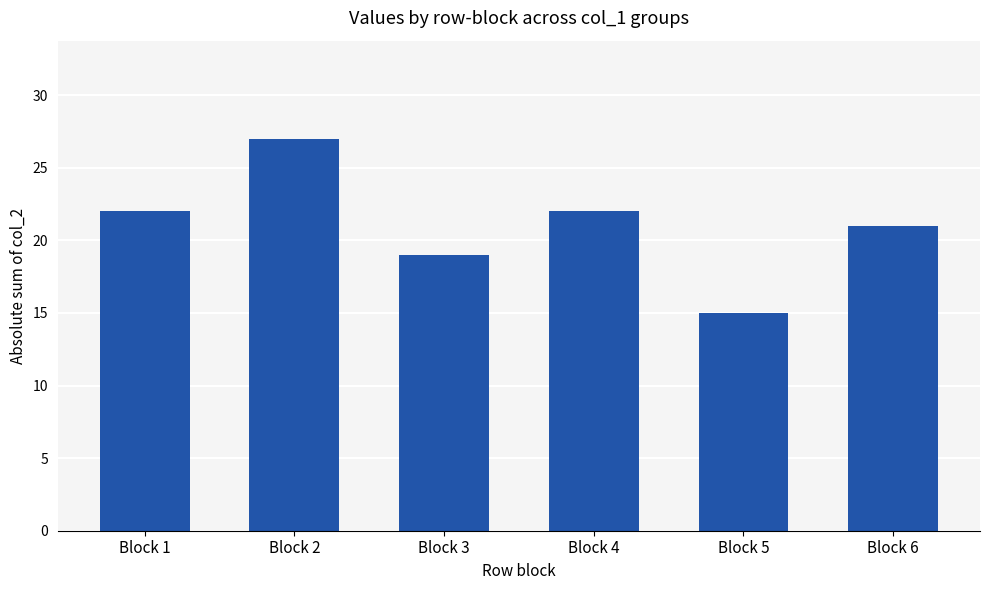

True or false: the data shows 5 at Block 3.

False